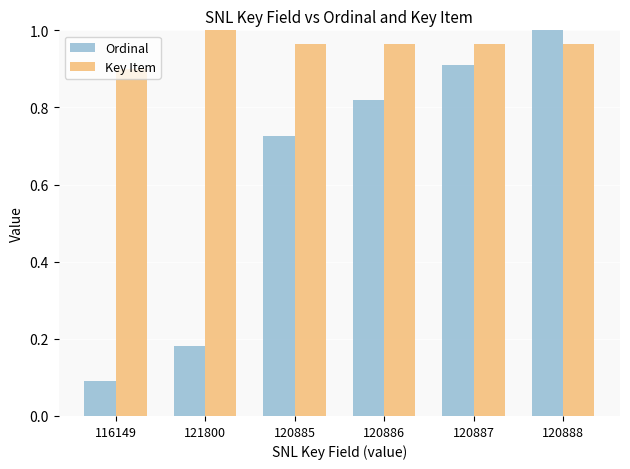

True or false: Key Item has a value of 1.0 at 120886.

True